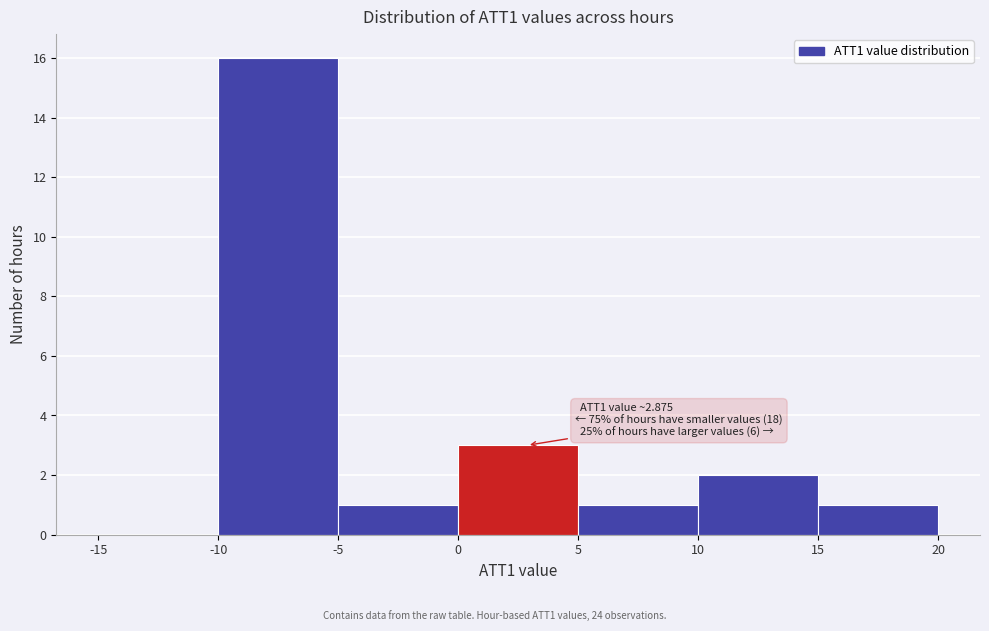

Over which range of the x-axis is the bar tallest?

-10 to -5